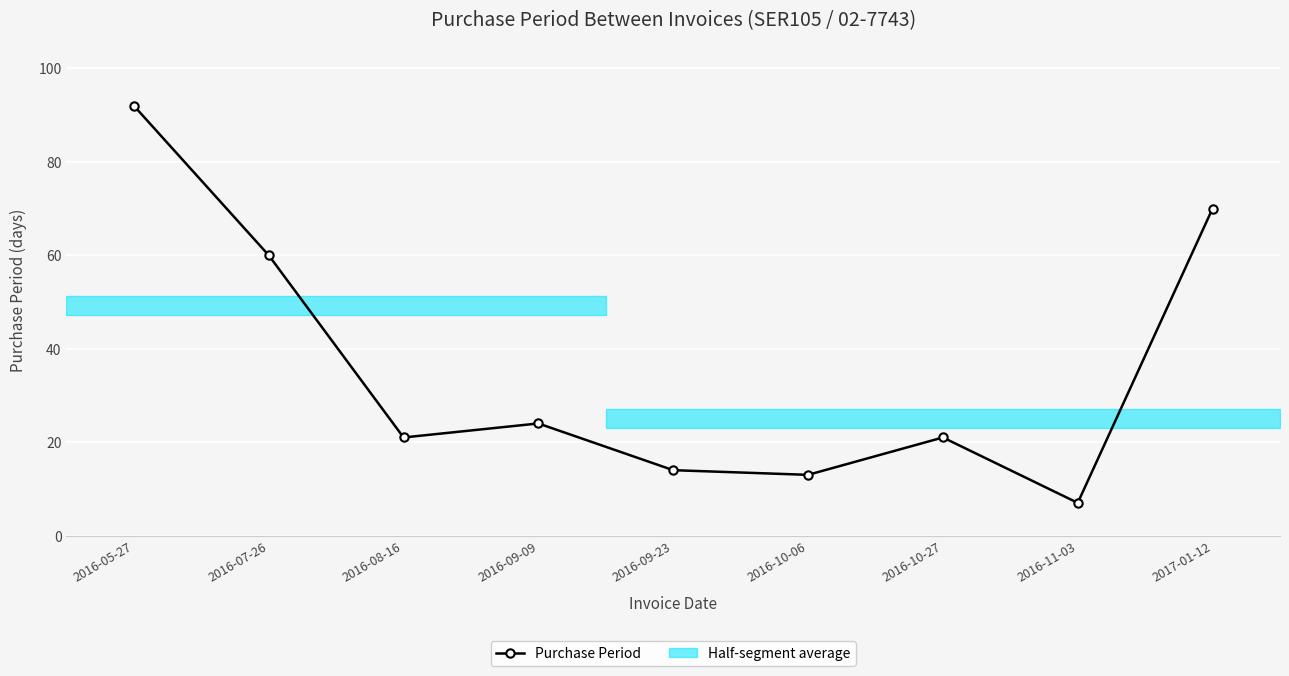

The chart shows a value of 21 at 2016-08-16. True or false?

True